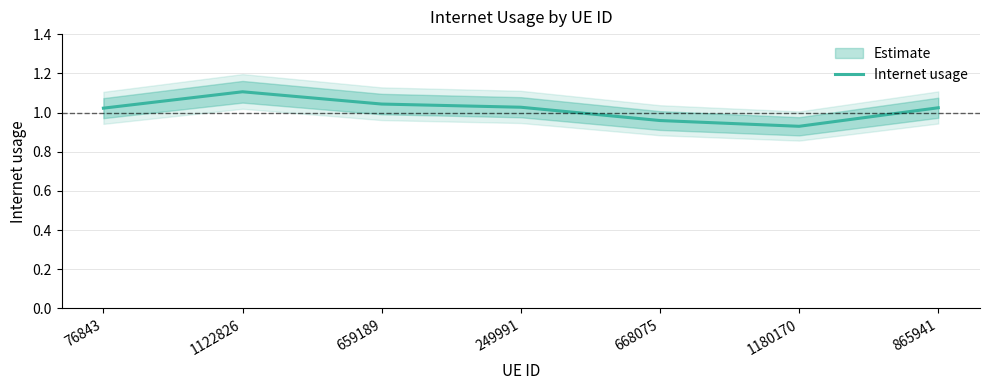

What is the label of the 2nd point from the right?

1180170